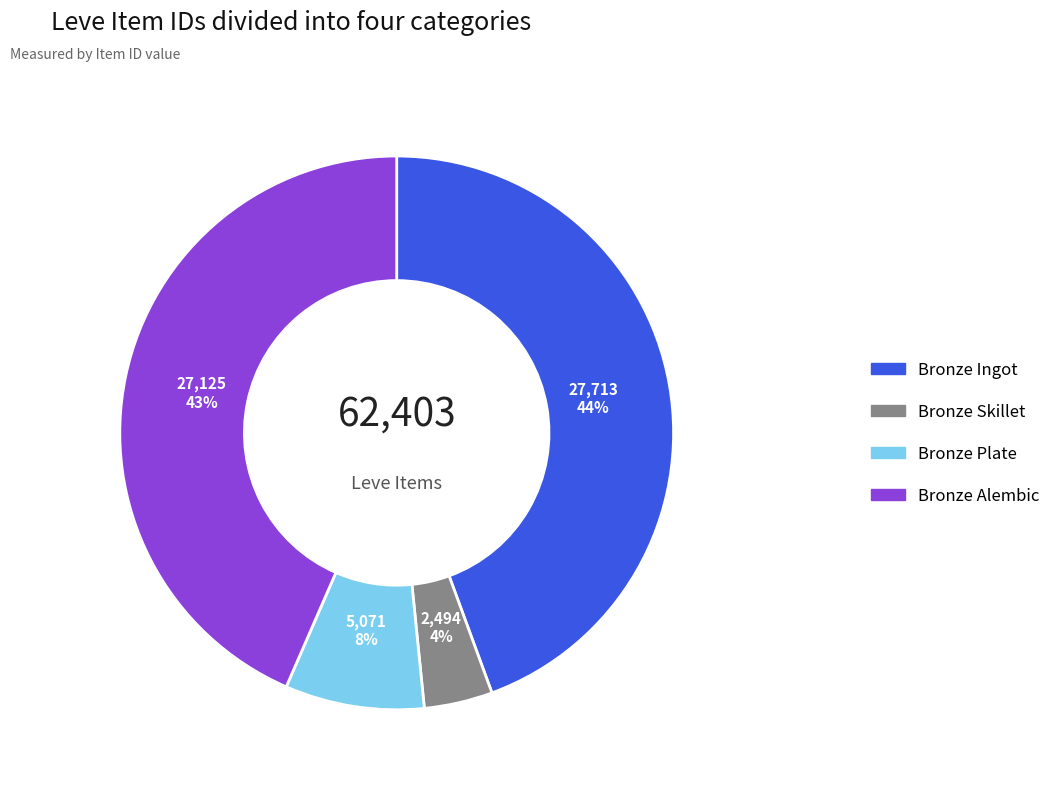

Is there a majority slice in this chart?

No